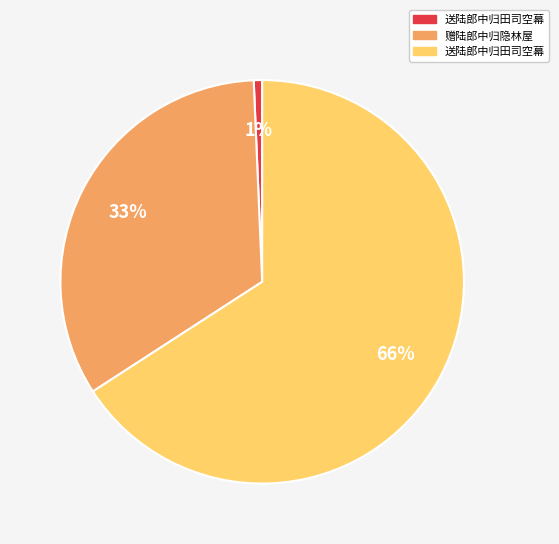

Is there a majority slice in this chart?

Yes